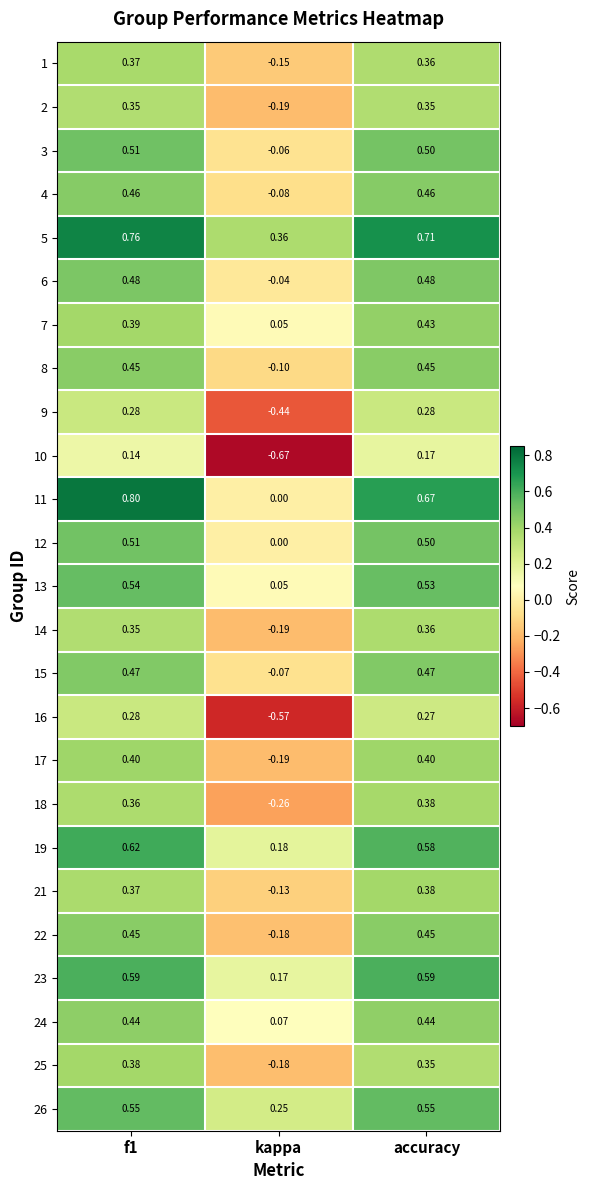

At how many categories does at least one series exceed 0?

3